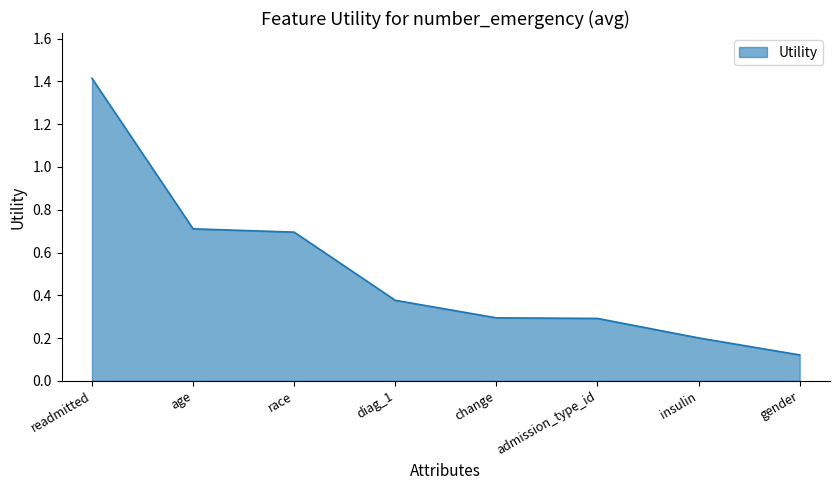

Which label corresponds to the smallest value in the chart?

gender